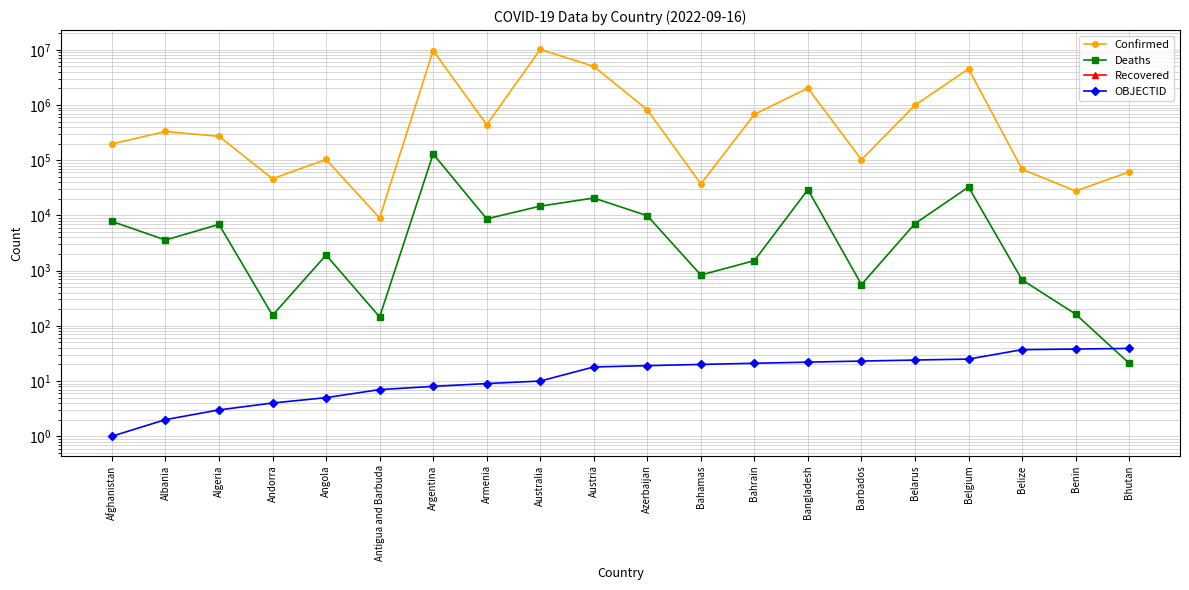

True or false: OBJECTID has more than 1 interior local peaks.

False